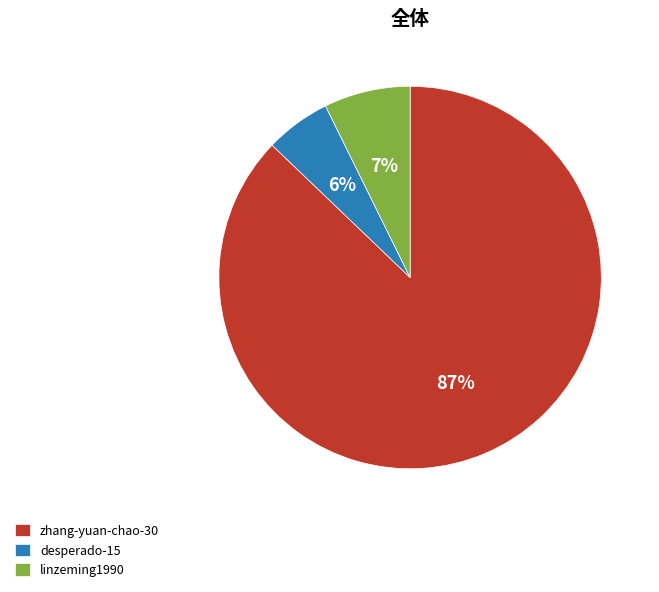

What percentage is the desperado-15 slice, to the nearest percent?

6%